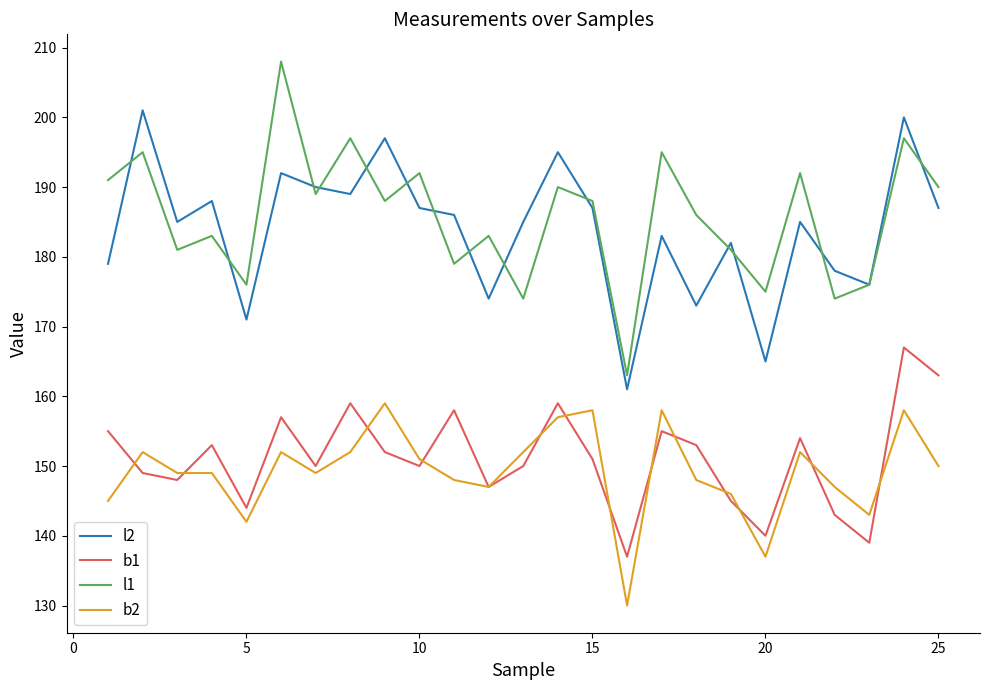

True or false: l2 and b1 intersect in this chart.

False